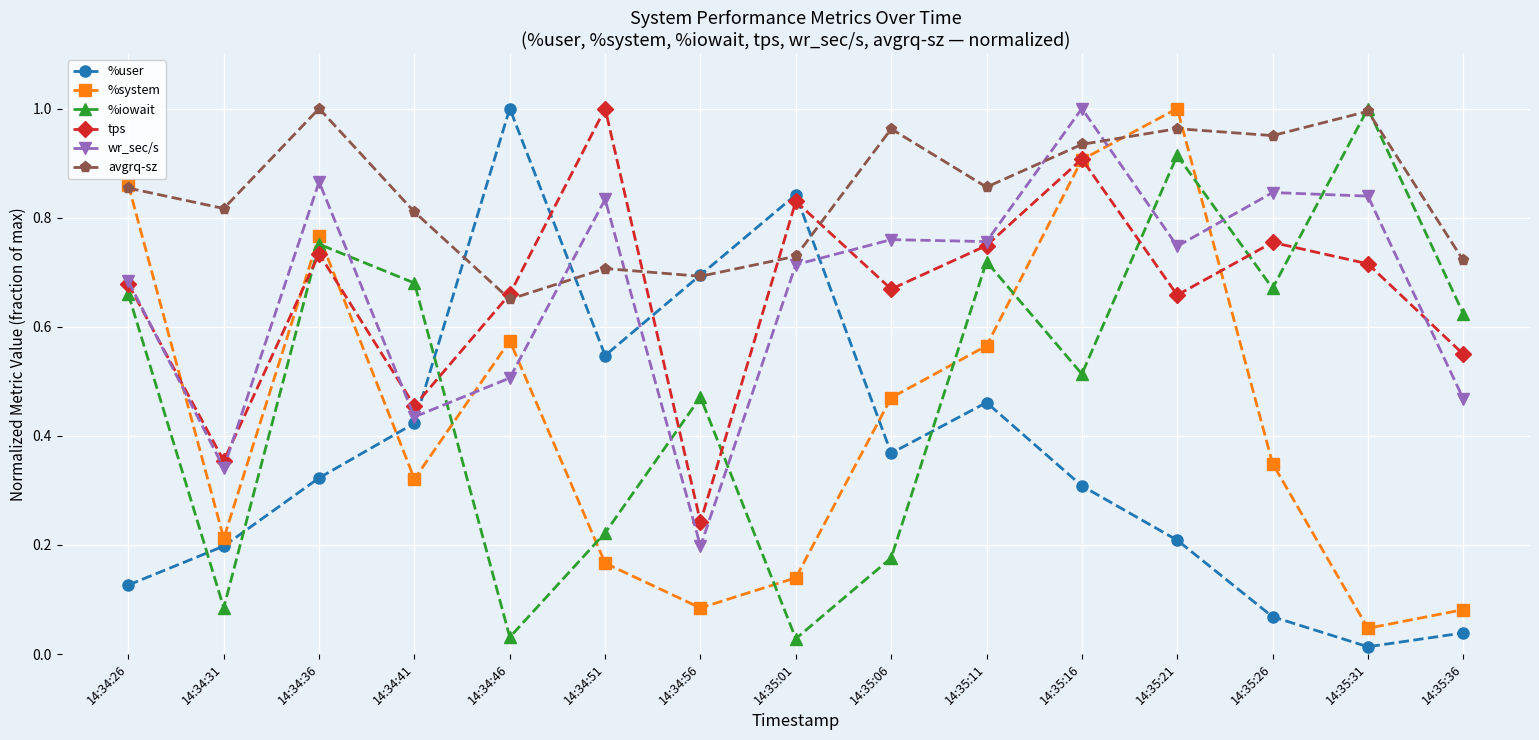

Which category has the lowest value across all series?

14:35:31